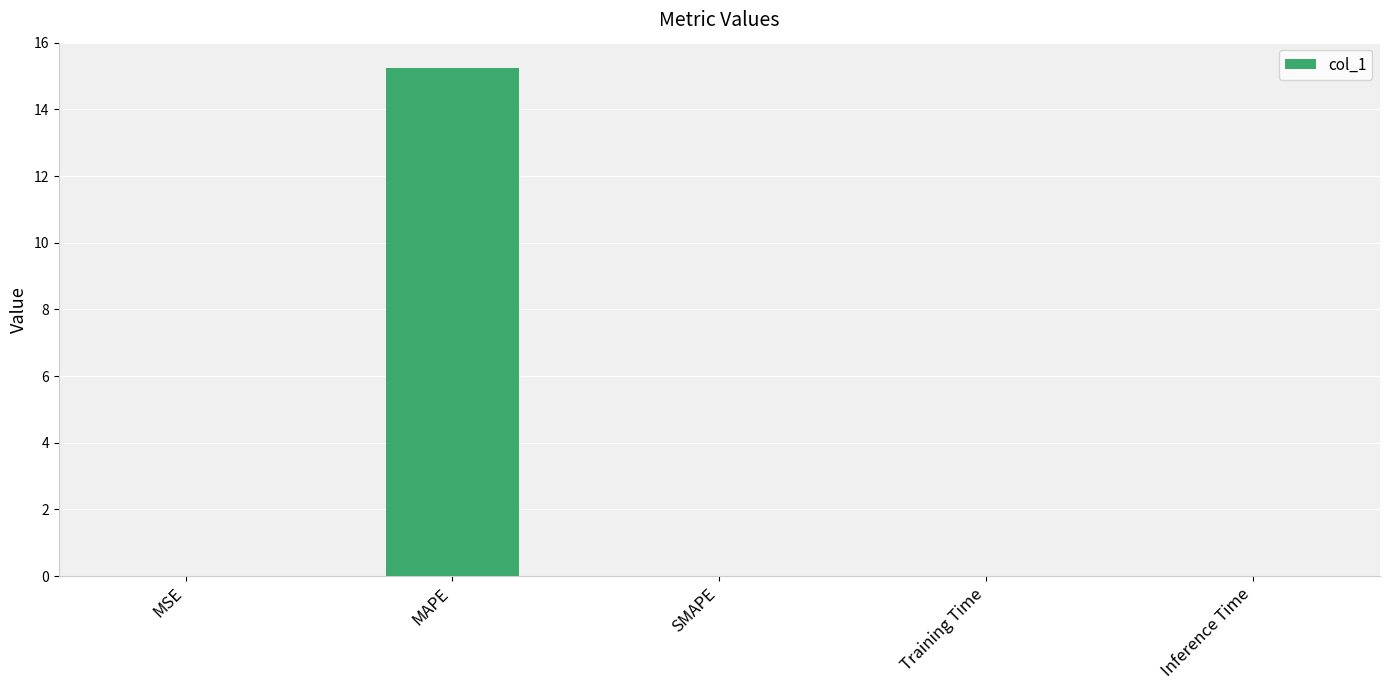

What value does the data have at MAPE?

15.2